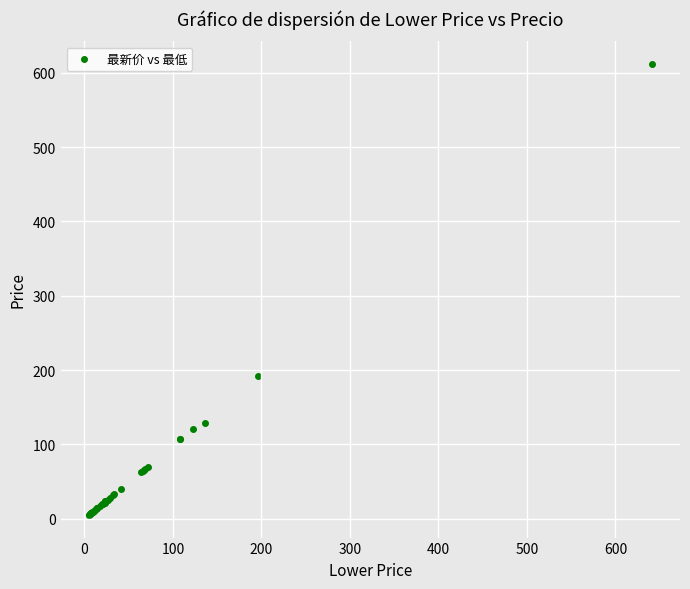

What Y value in the scatter plot is closest to 308?

192.0